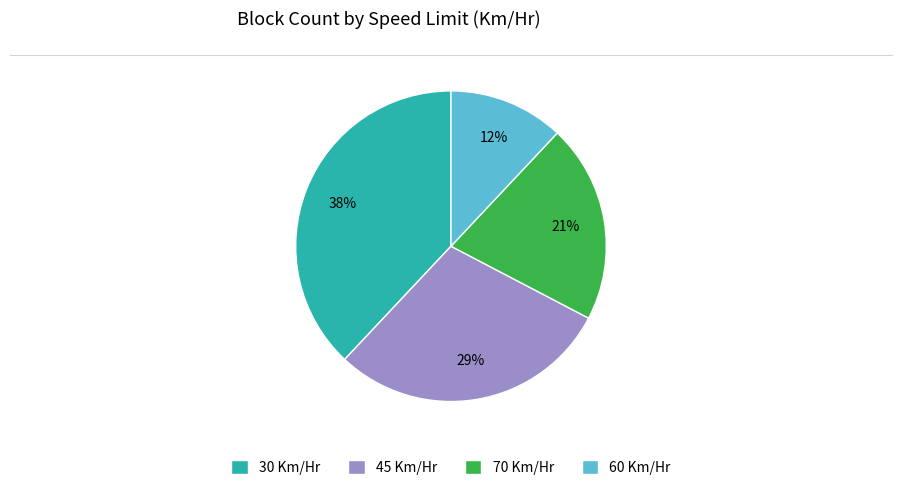

Count the number of slices in the pie.

4